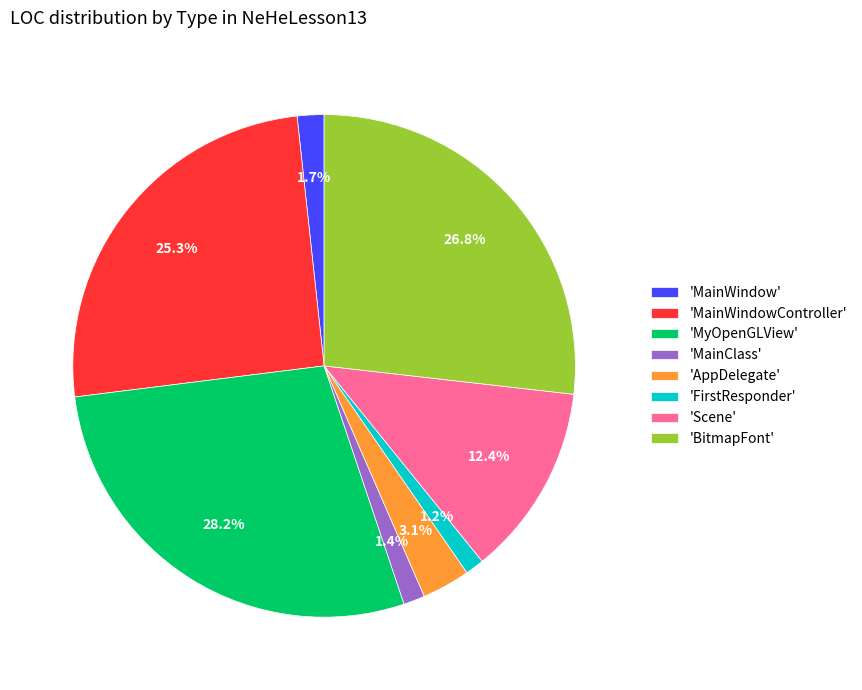

How many slices are in this pie chart?

8